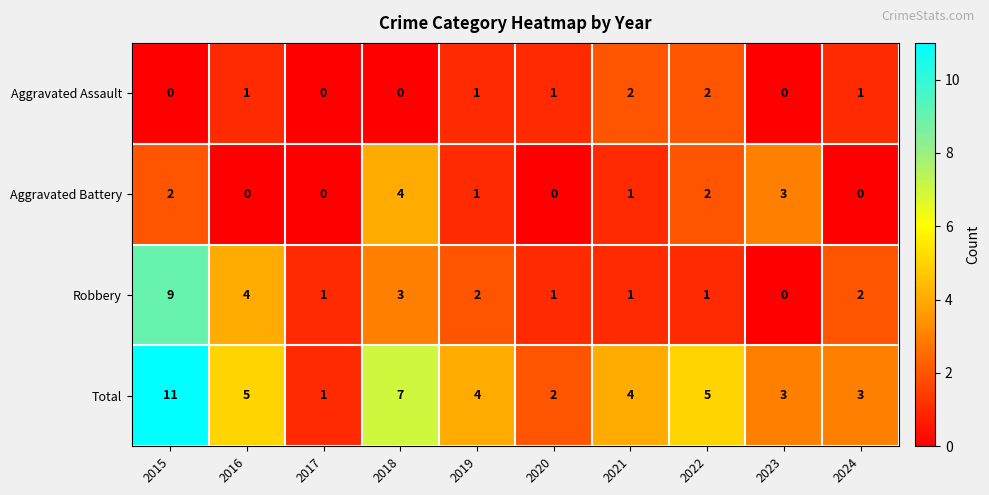

Rank the series by their maximum value, from lowest to highest.

Aggravated Assault, Aggravated Battery, Robbery, Total